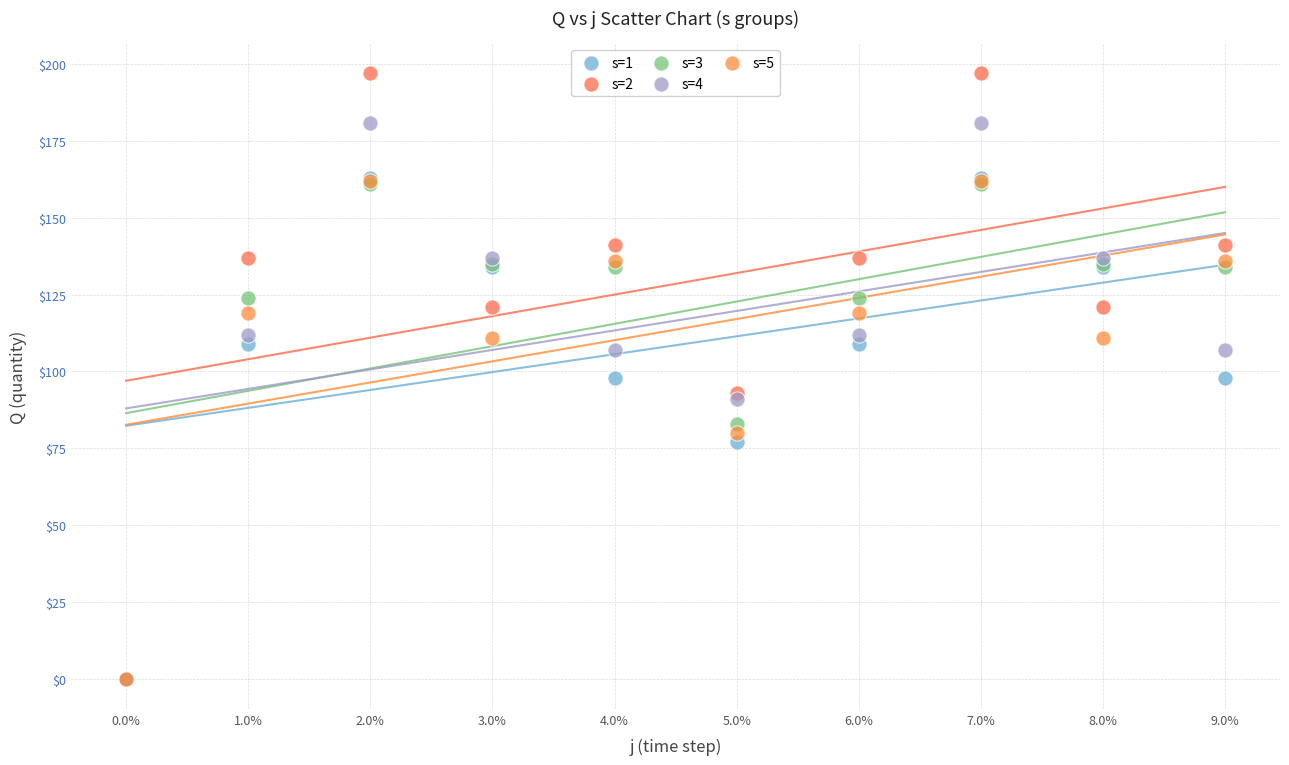

What are all the series names shown in the legend?

s=1, s=2, s=3, s=4, s=5